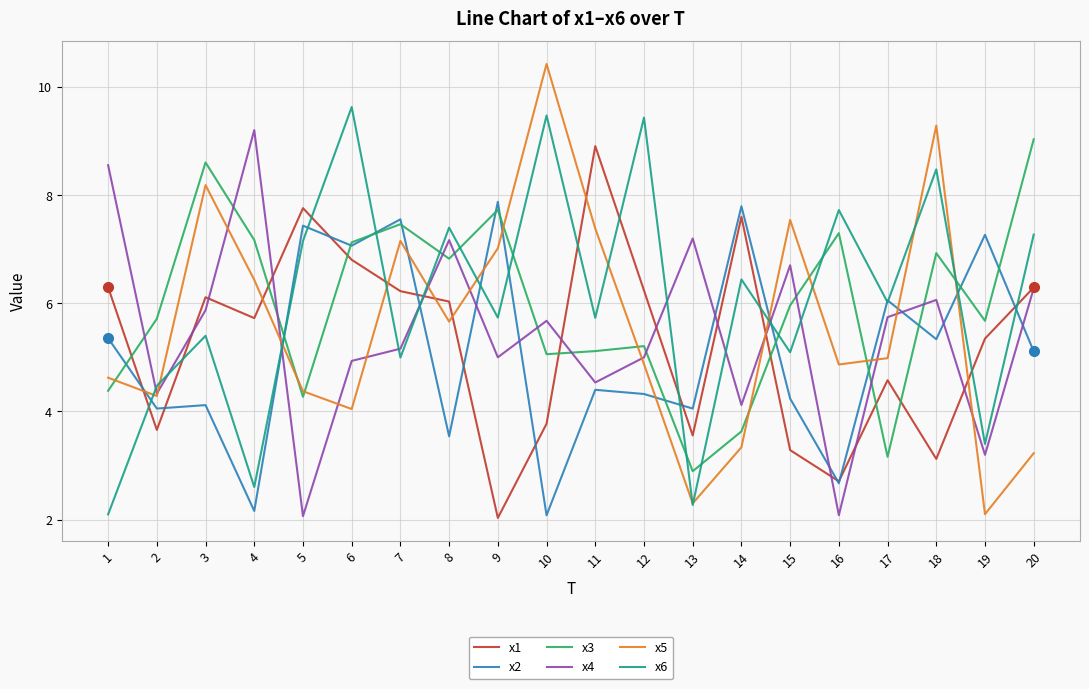

What are all the series names shown in the legend?

x1, x2, x3, x4, x5, x6